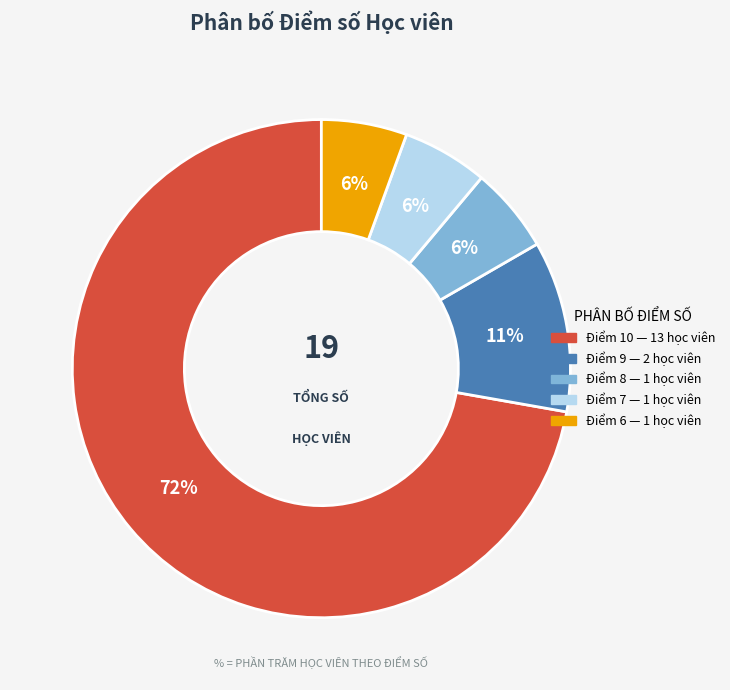

To the nearest percent, what is the average slice percentage?

20%